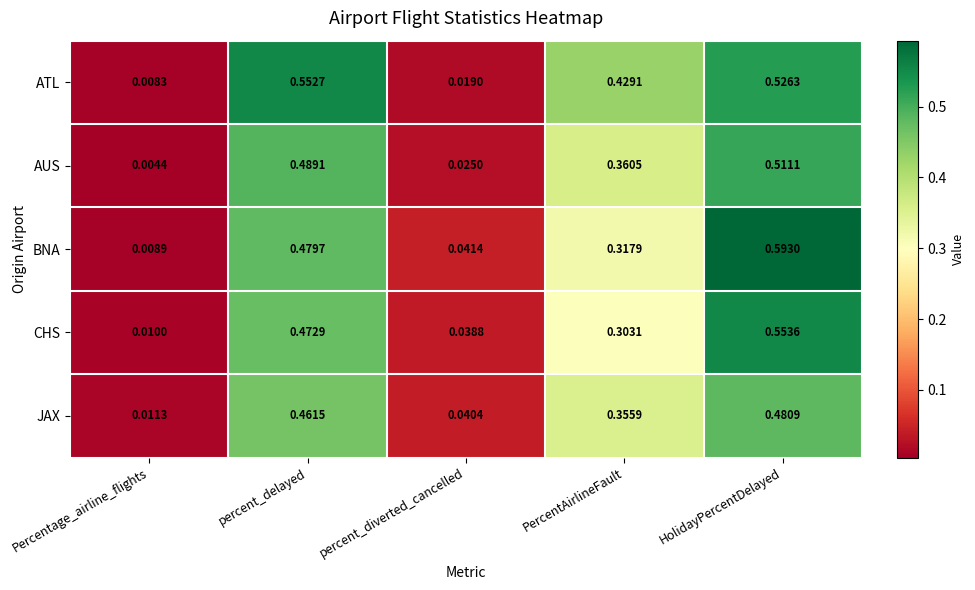

Which series has the widest spread of values?

BNA